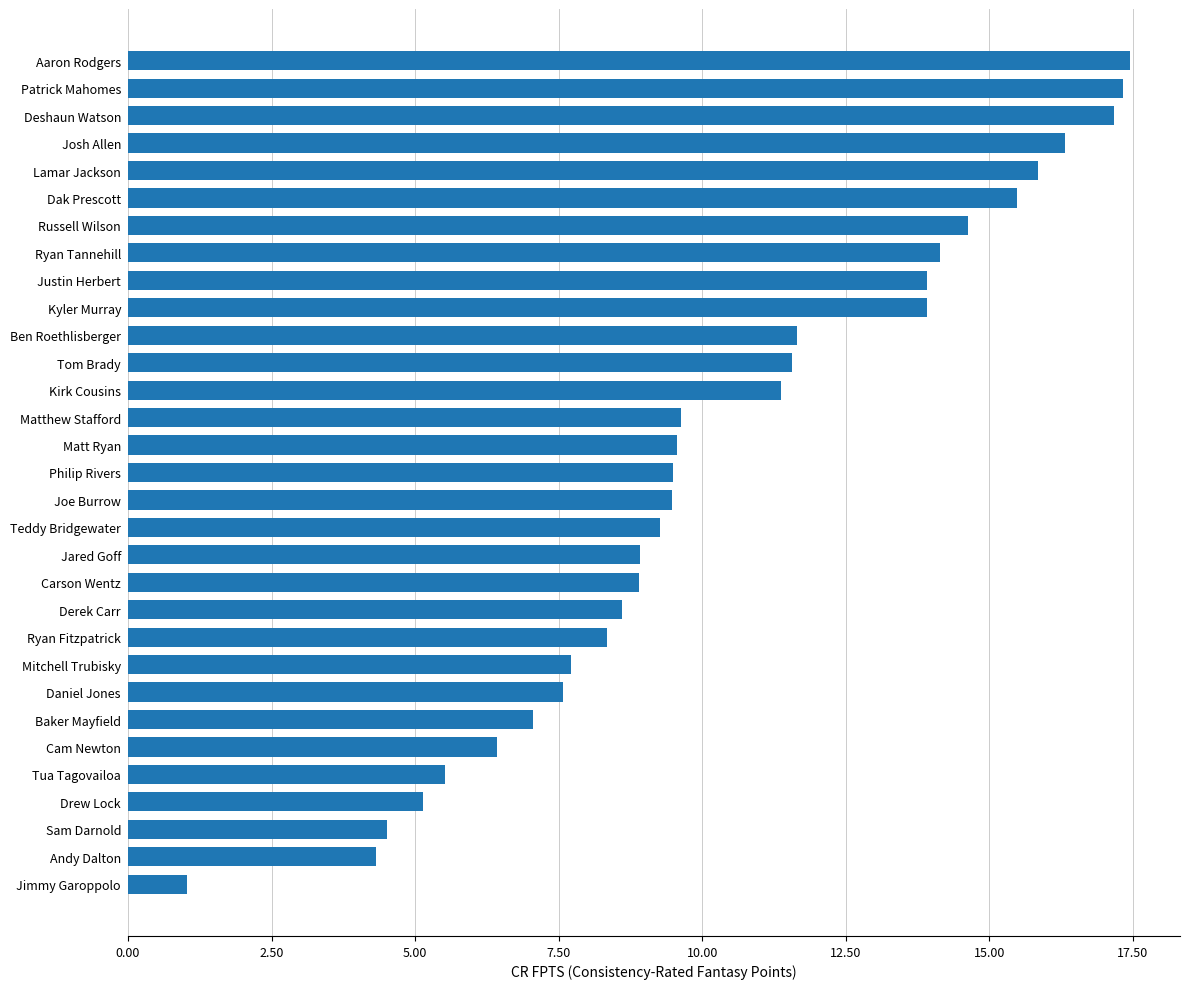

What is the sum of the values at Carson Wentz and Ryan Tannehill?

23.0